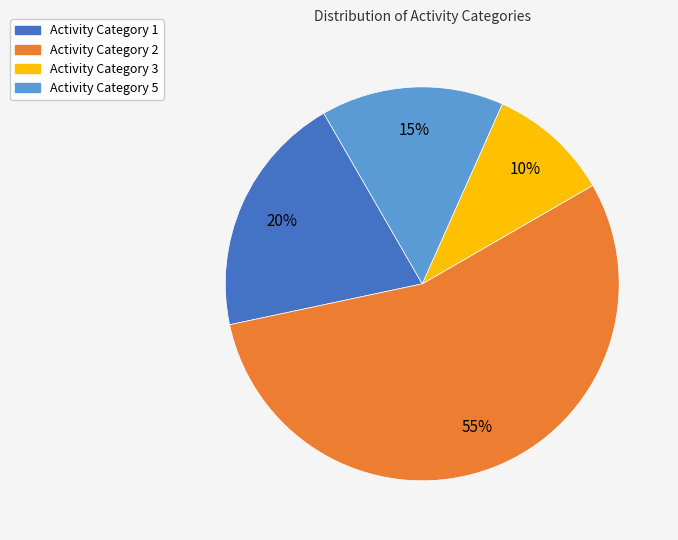

How many segments does this pie chart have?

4